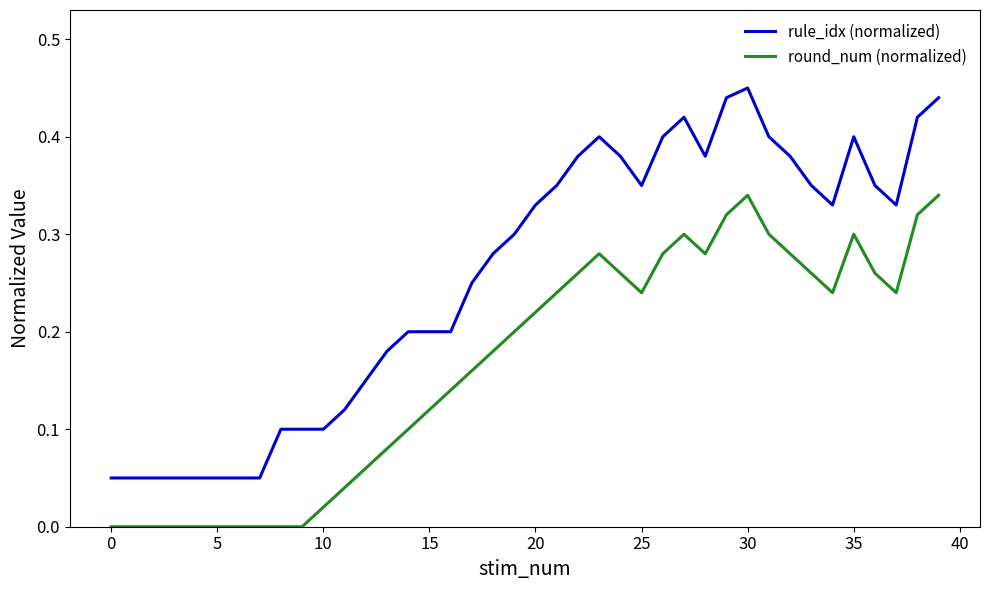

Which series has the largest range (max minus min)?

rule_idx (normalized)